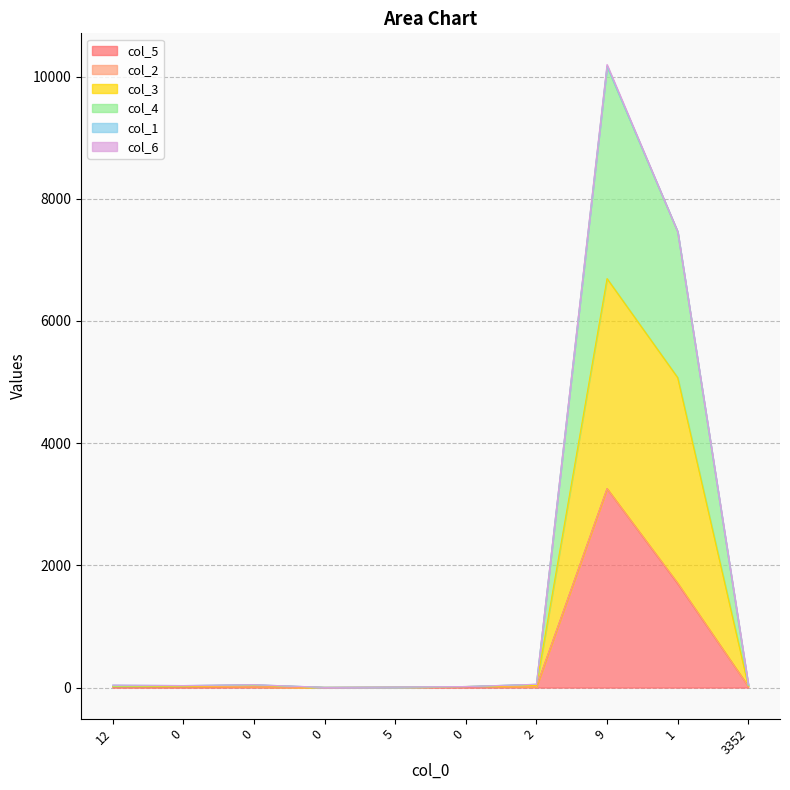

Between 0 and 2, which series saw the biggest shift?

col_4